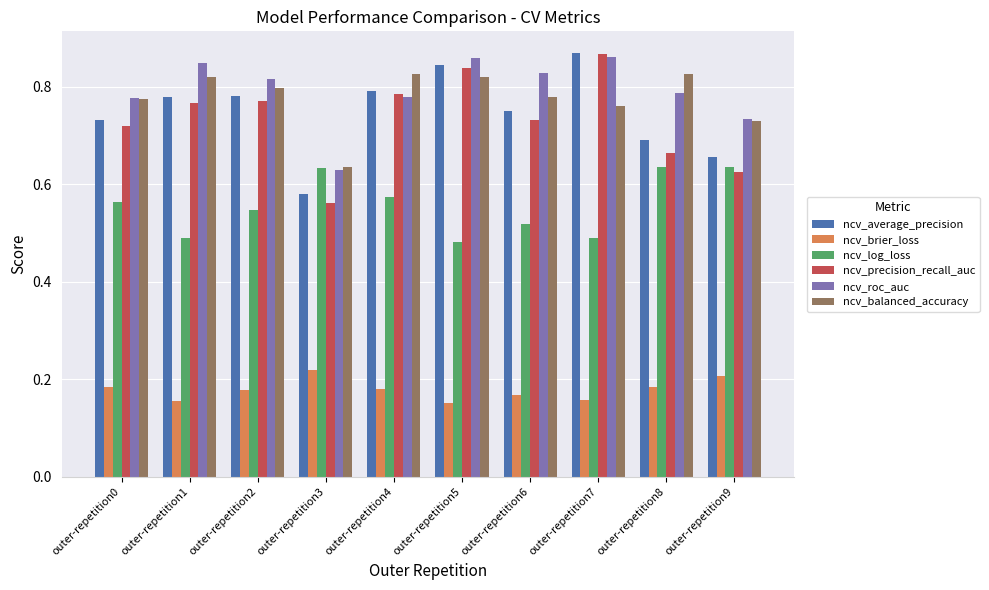

Where is ncv_average_precision nearest to the value 0?

outer-repetition3